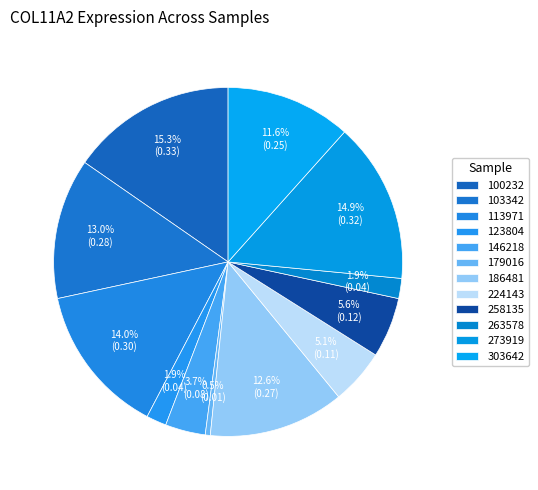

Count the number of slices in the pie.

12